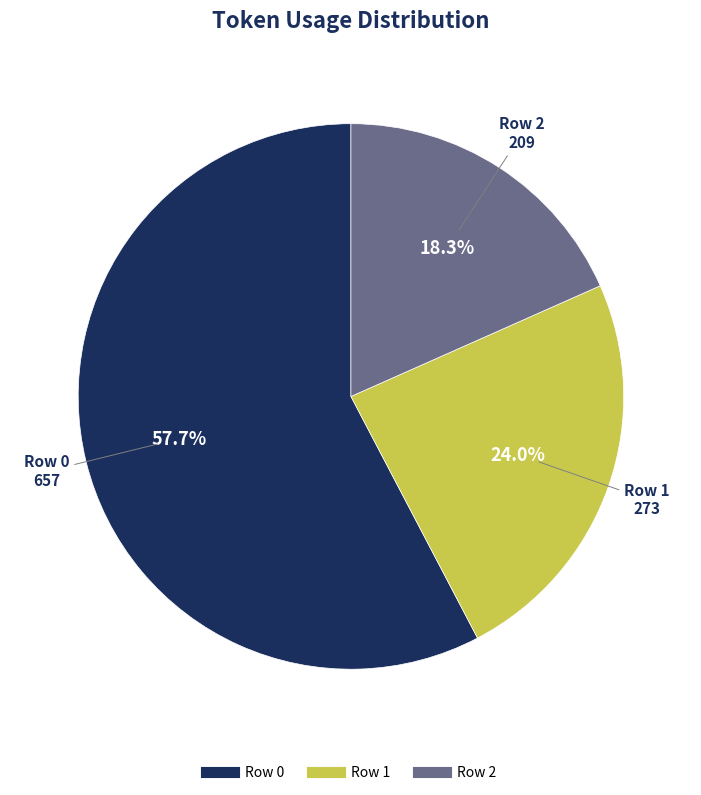

Which category accounts for the majority?

Row 0